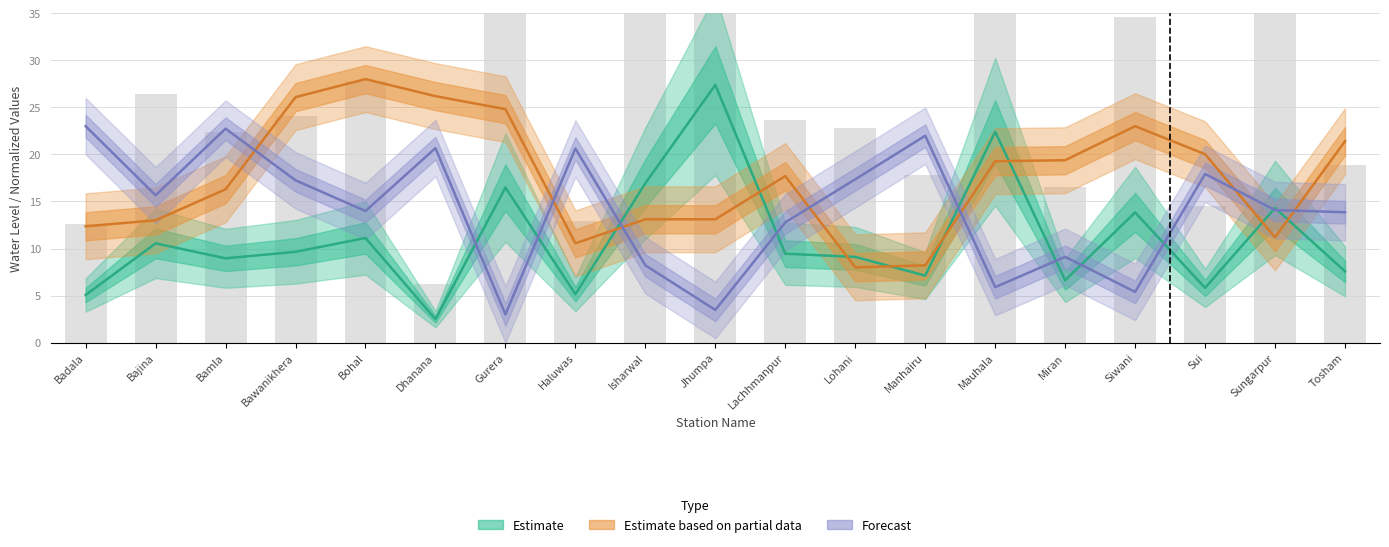

Which category has the highest value in the water_level (in m) series?

Jhumpa